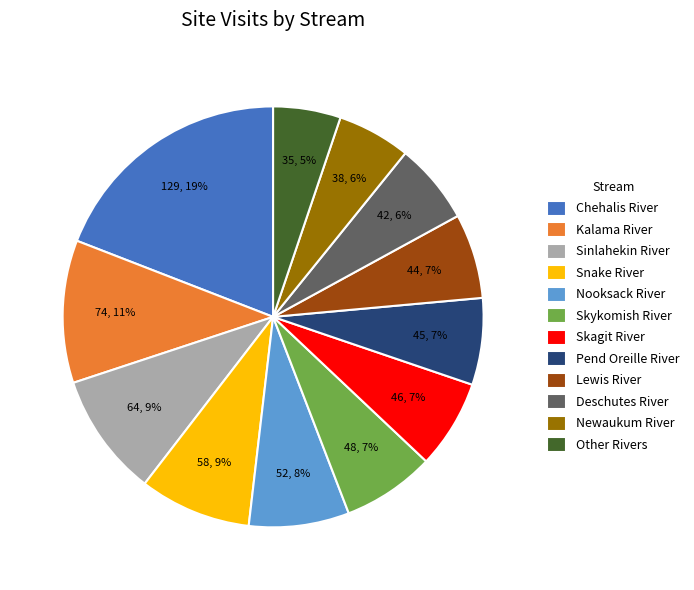

To the nearest percent, what percentage of the pie is Skagit River?

7%